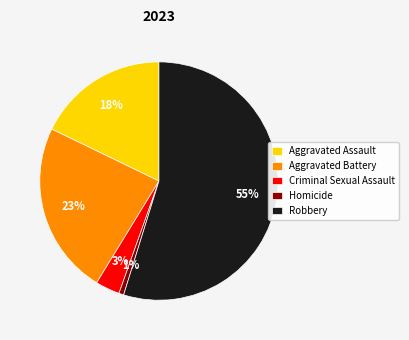

Rank the categories by value from lowest to highest.

Homicide, Criminal Sexual Assault, Aggravated Assault, Aggravated Battery, Robbery